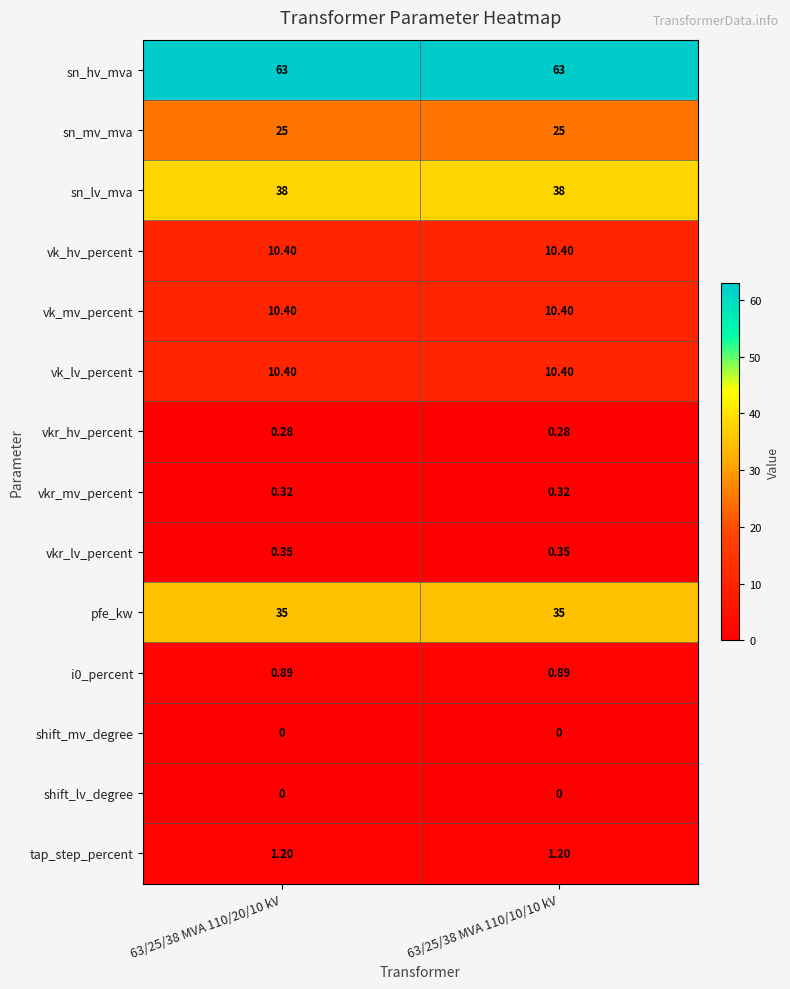

Is the value of pfe_kw at 63/25/38 MVA 110/10/10 kV greater than the value of vk_lv_percent at 63/25/38 MVA 110/10/10 kV?

Yes